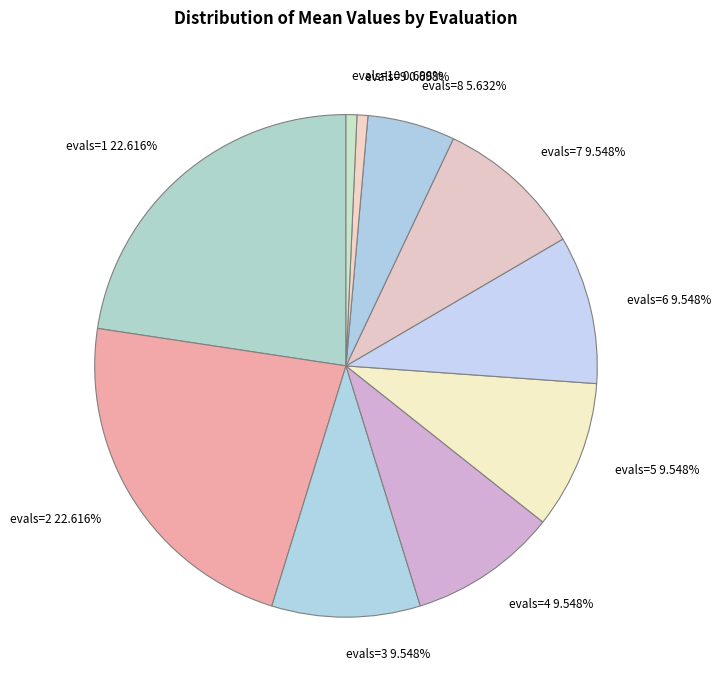

Does any single category account for the majority?

No